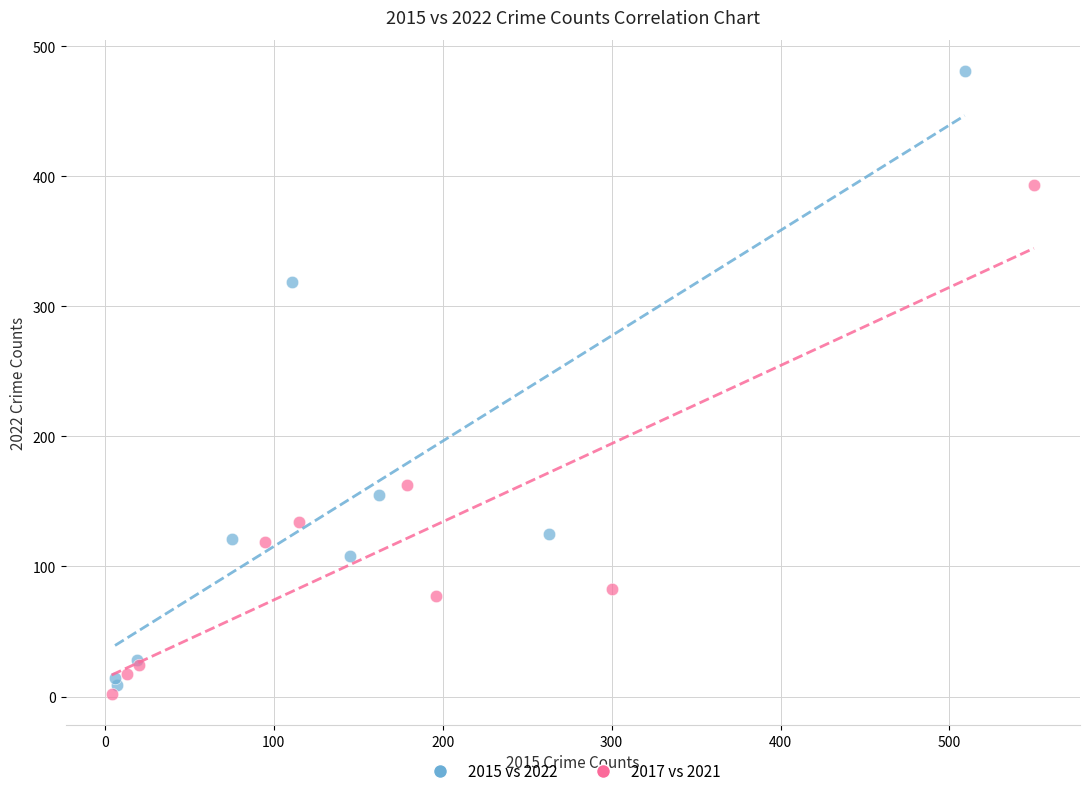

Which series reaches the maximum Y coordinate?

2015 vs 2022